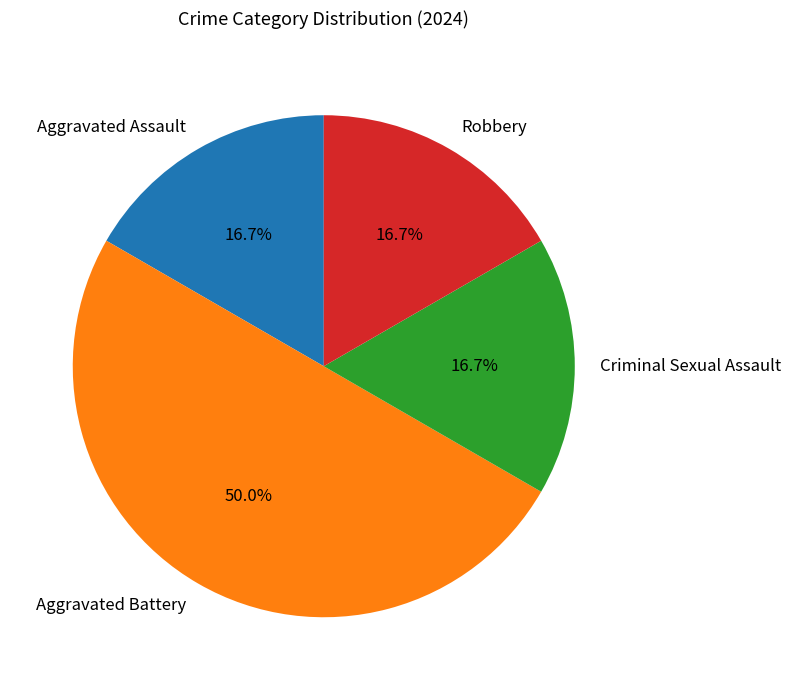

Approximately how many times larger is the value at Robbery compared to Aggravated Assault?

1.0